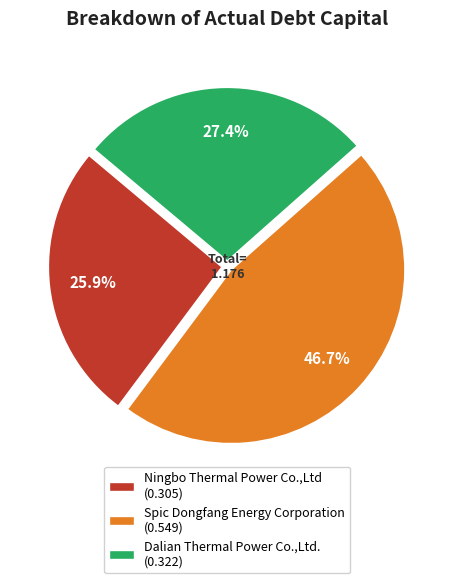

Is it true that Ningbo Thermal Power Co.,Ltd is 35% of the pie?

False